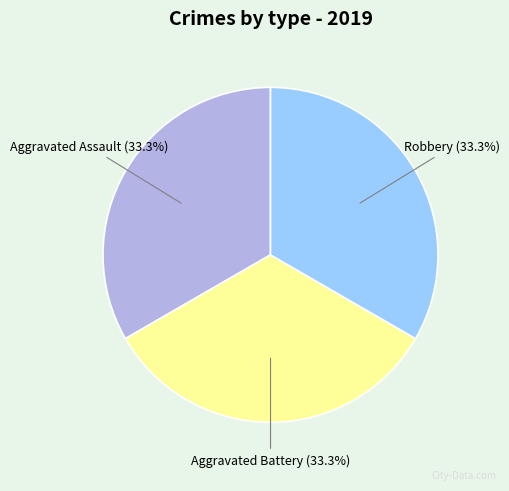

Is there a majority slice in this chart?

No